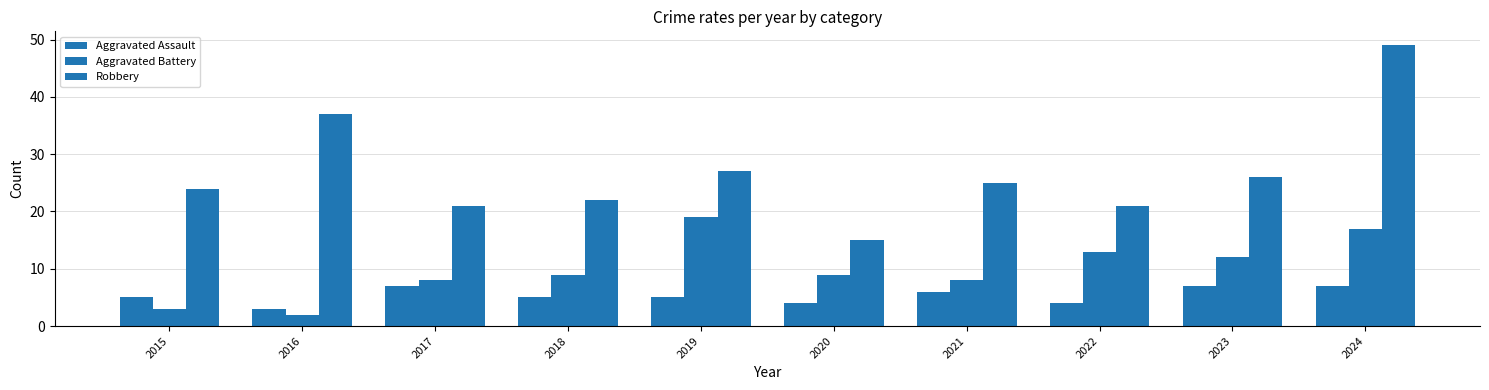

Count the number of data series in this chart.

3